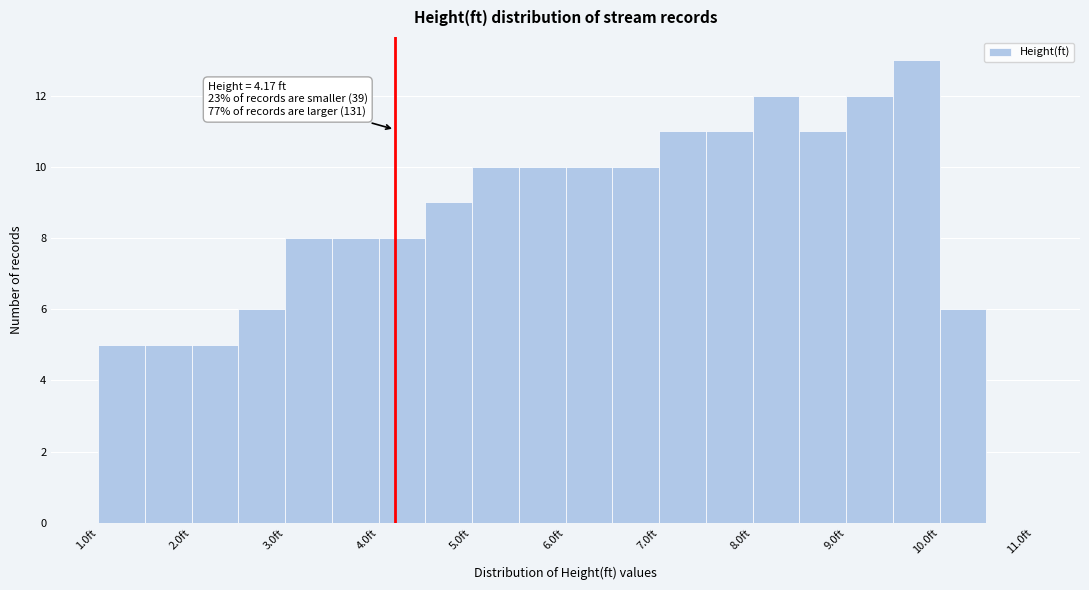

Which range on the x-axis has the tallest bar?

9.5 to 10.0